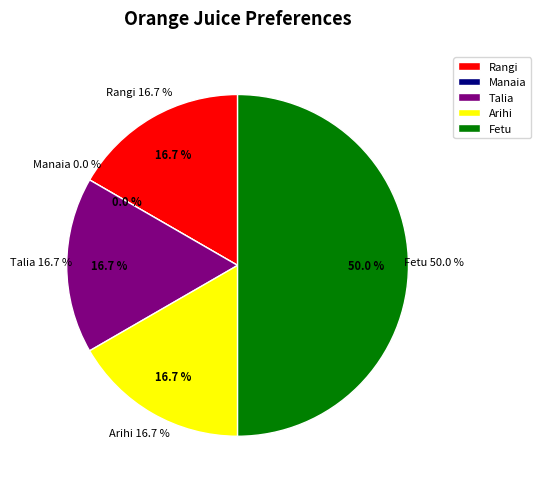

Rank the categories by value from lowest to highest.

Manaia, Rangi, Talia, Arihi, Fetu